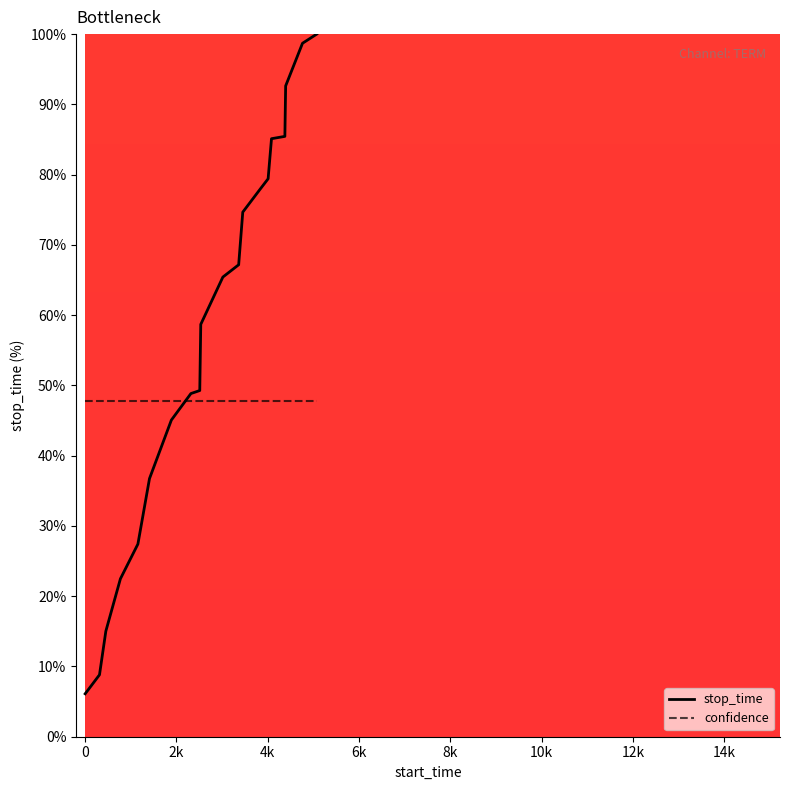

What is the lowest value of the stop_time series?

6.1